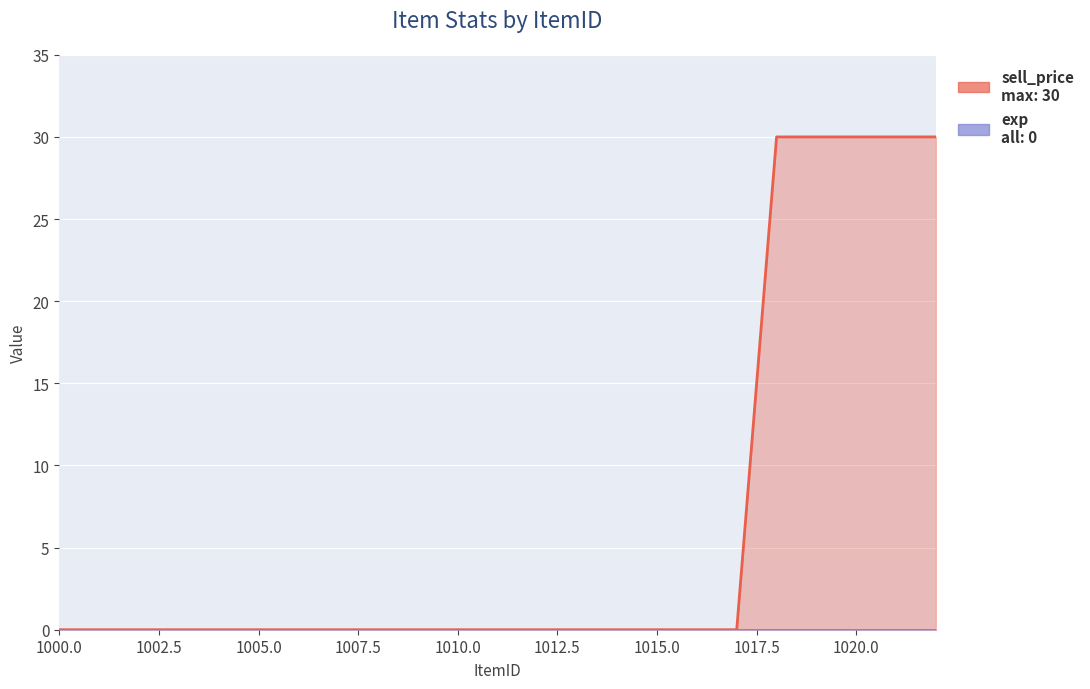

List the labels in order of value, smallest first.

1000, 1001, 1002, 1003, 1004, 1005, 1006, 1007, 1008, 1009, 1010, 1011, 1012, 1013, 1014, 1015, 1016, 1017, 1018, 1019, 1020, 1021, 1022